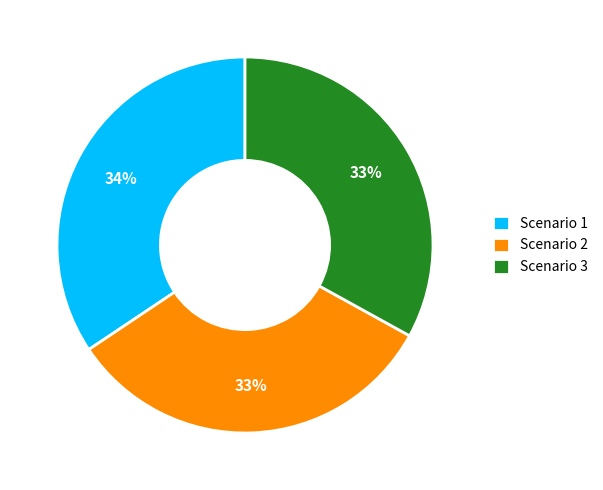

What is the largest slice in the pie chart?

Scenario 1